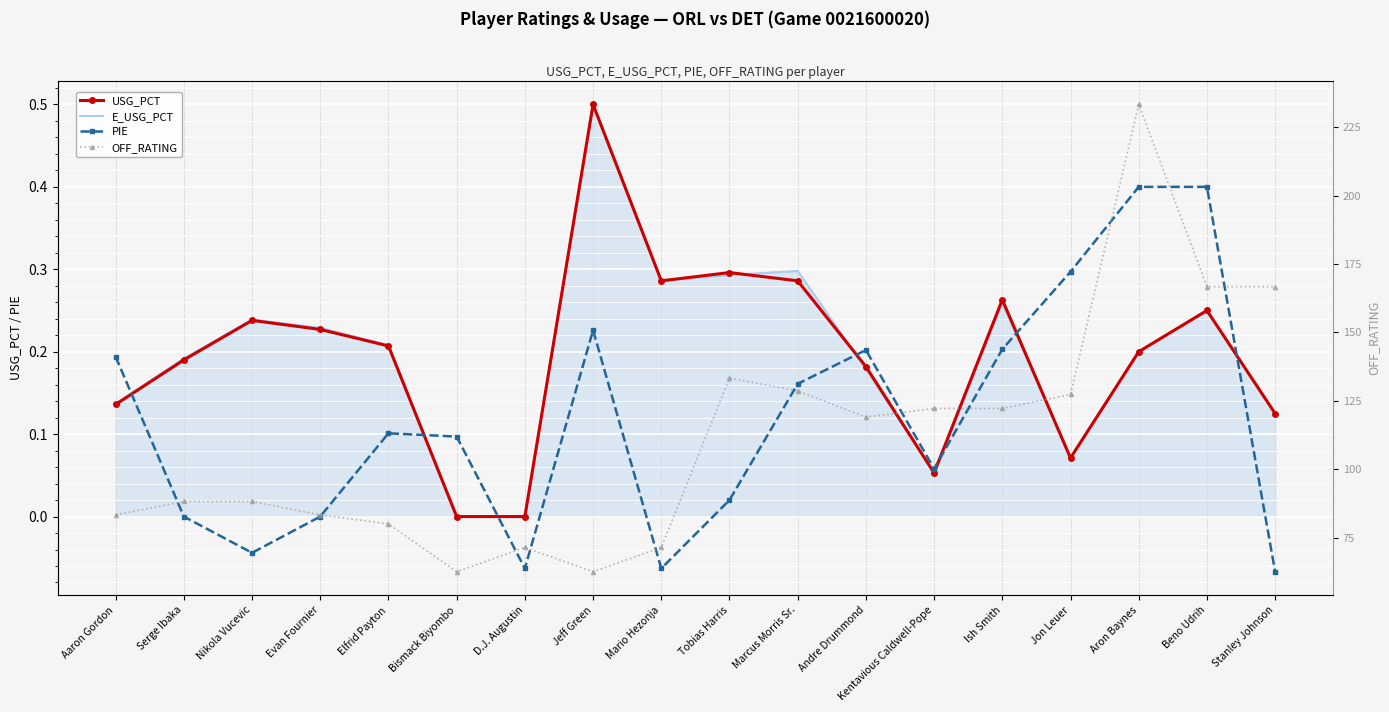

Rank the series at Ish Smith from highest to lowest value.

OFF_RATING, USG_PCT, E_USG_PCT, PIE